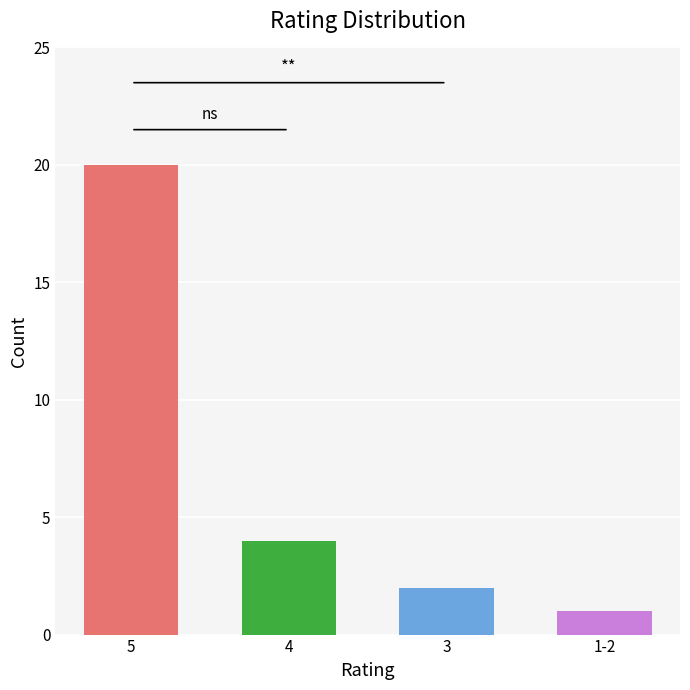

Reading left to right, what are all the values shown in this chart?

5=20	4=4	3=2	1-2=1